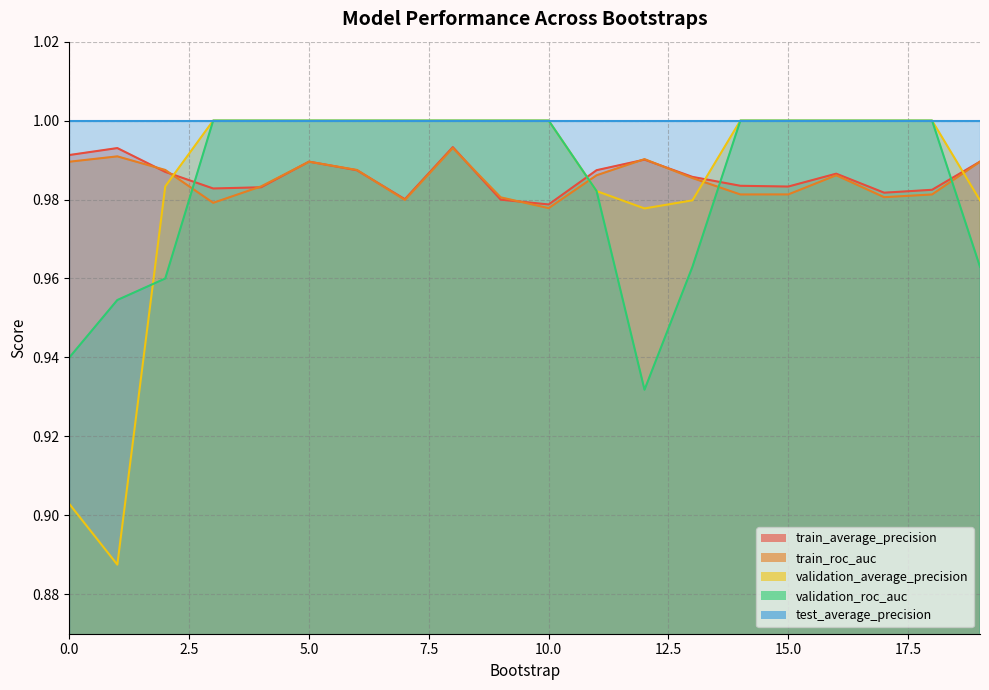

Is it true that train_roc_auc equals 1.5 at 14?

False